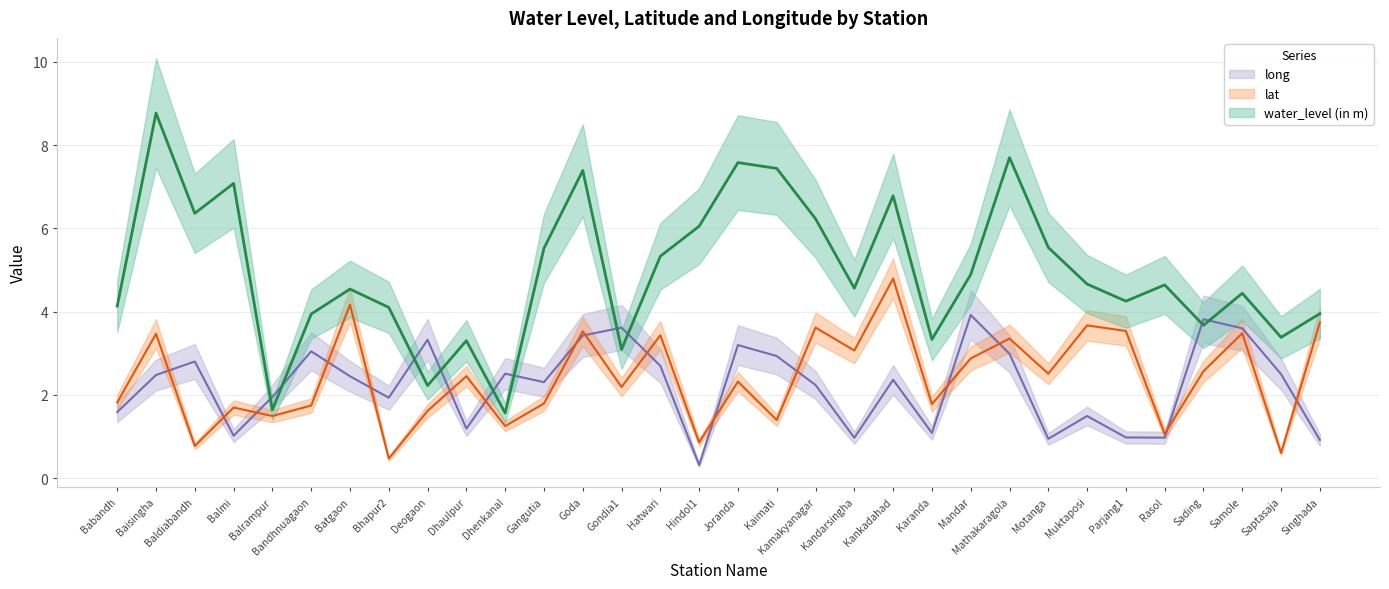

Where does the water_level (in m) series first go above 4?

Babandh